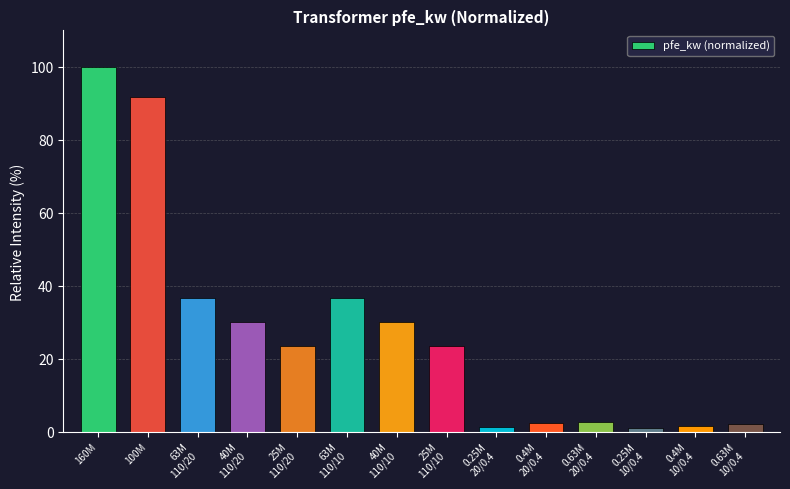

What is the difference between the second highest and second lowest values?

90.3